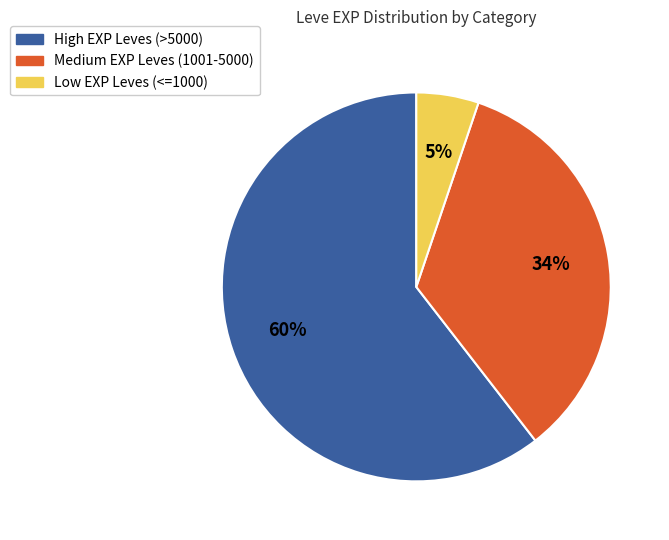

How many slices are in this pie chart?

3